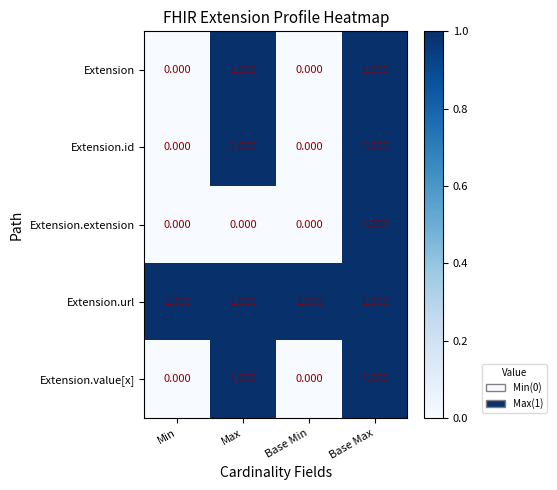

At which category is the sum across all series the highest?

Base Max